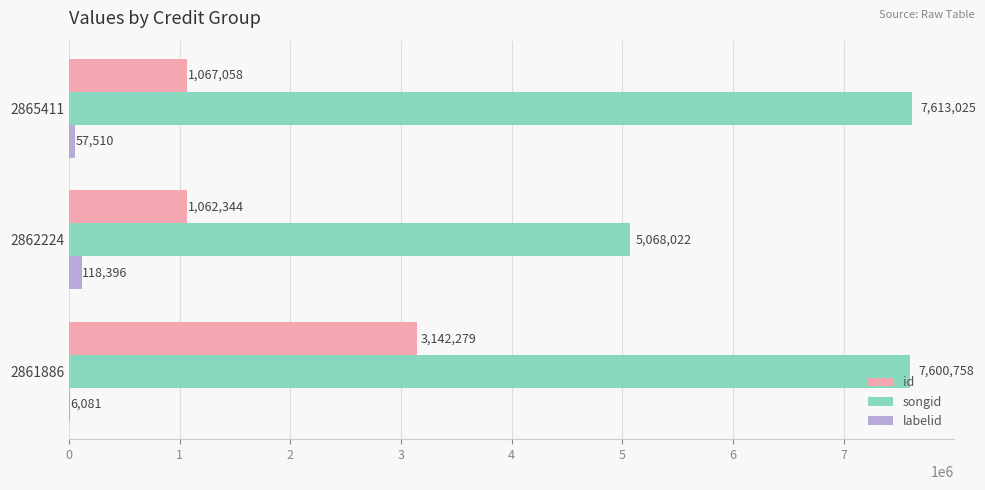

Which series has the widest spread of values?

songid